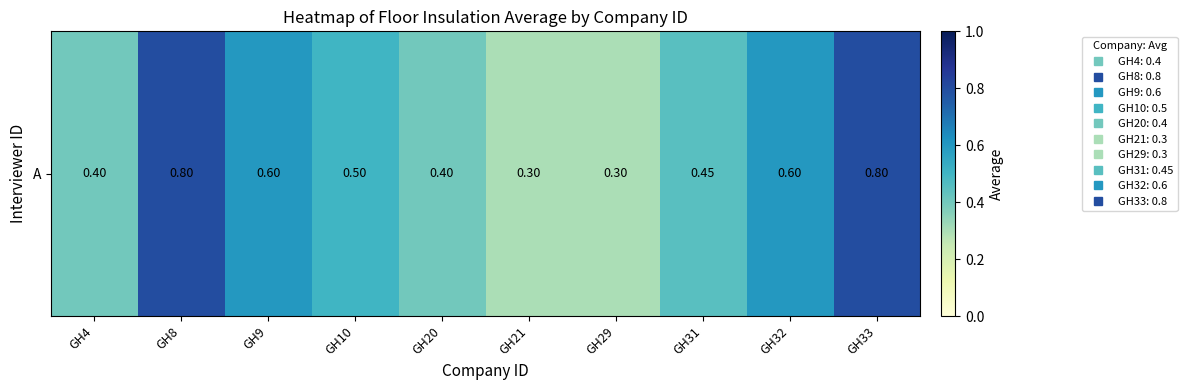

What is the minimum value shown in the chart?

0.3